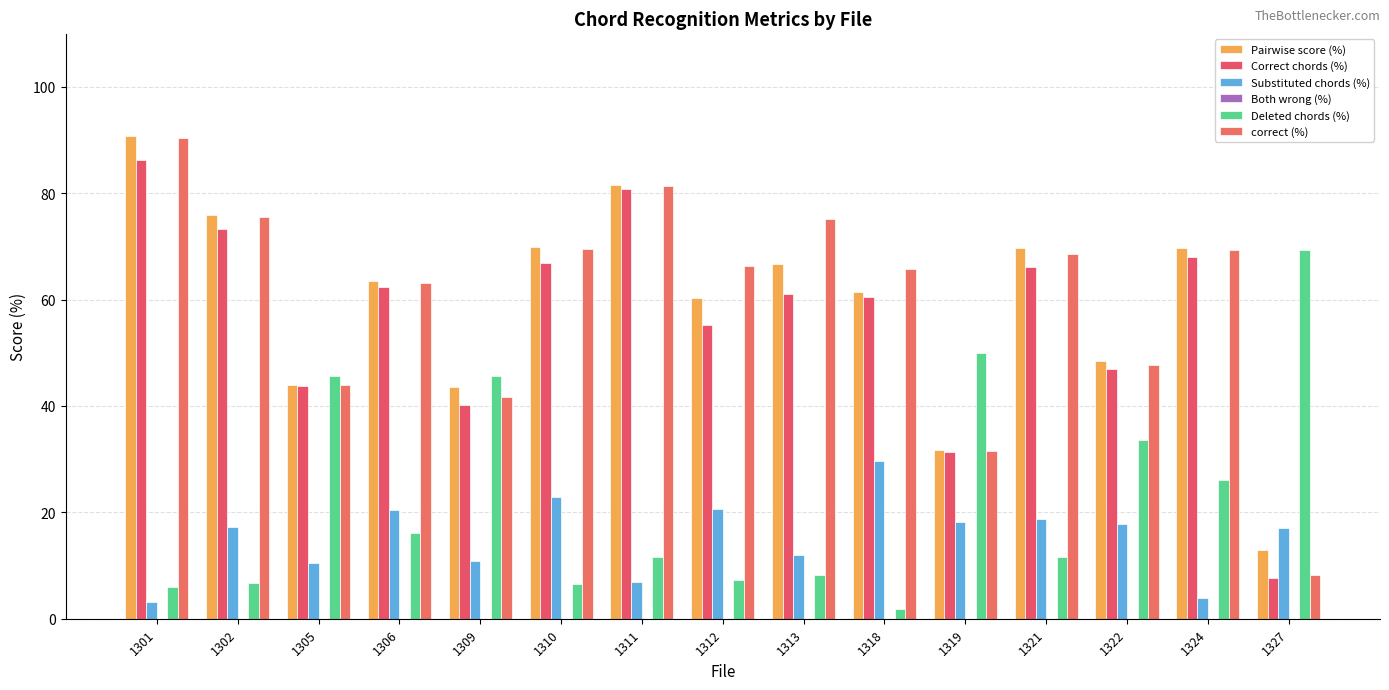

What is the difference between the maximum and minimum values in the Deleted chords (%) series?

67.5